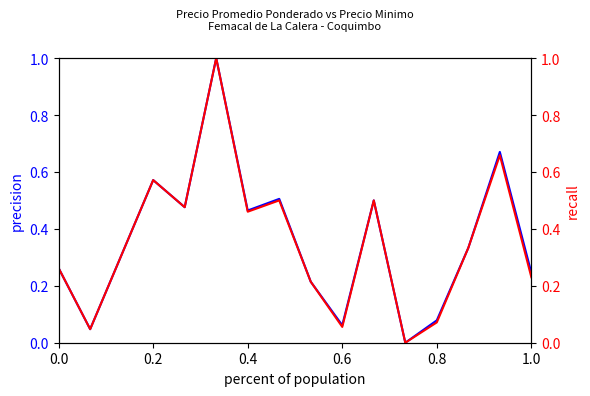

How many lines are shown in the chart?

2